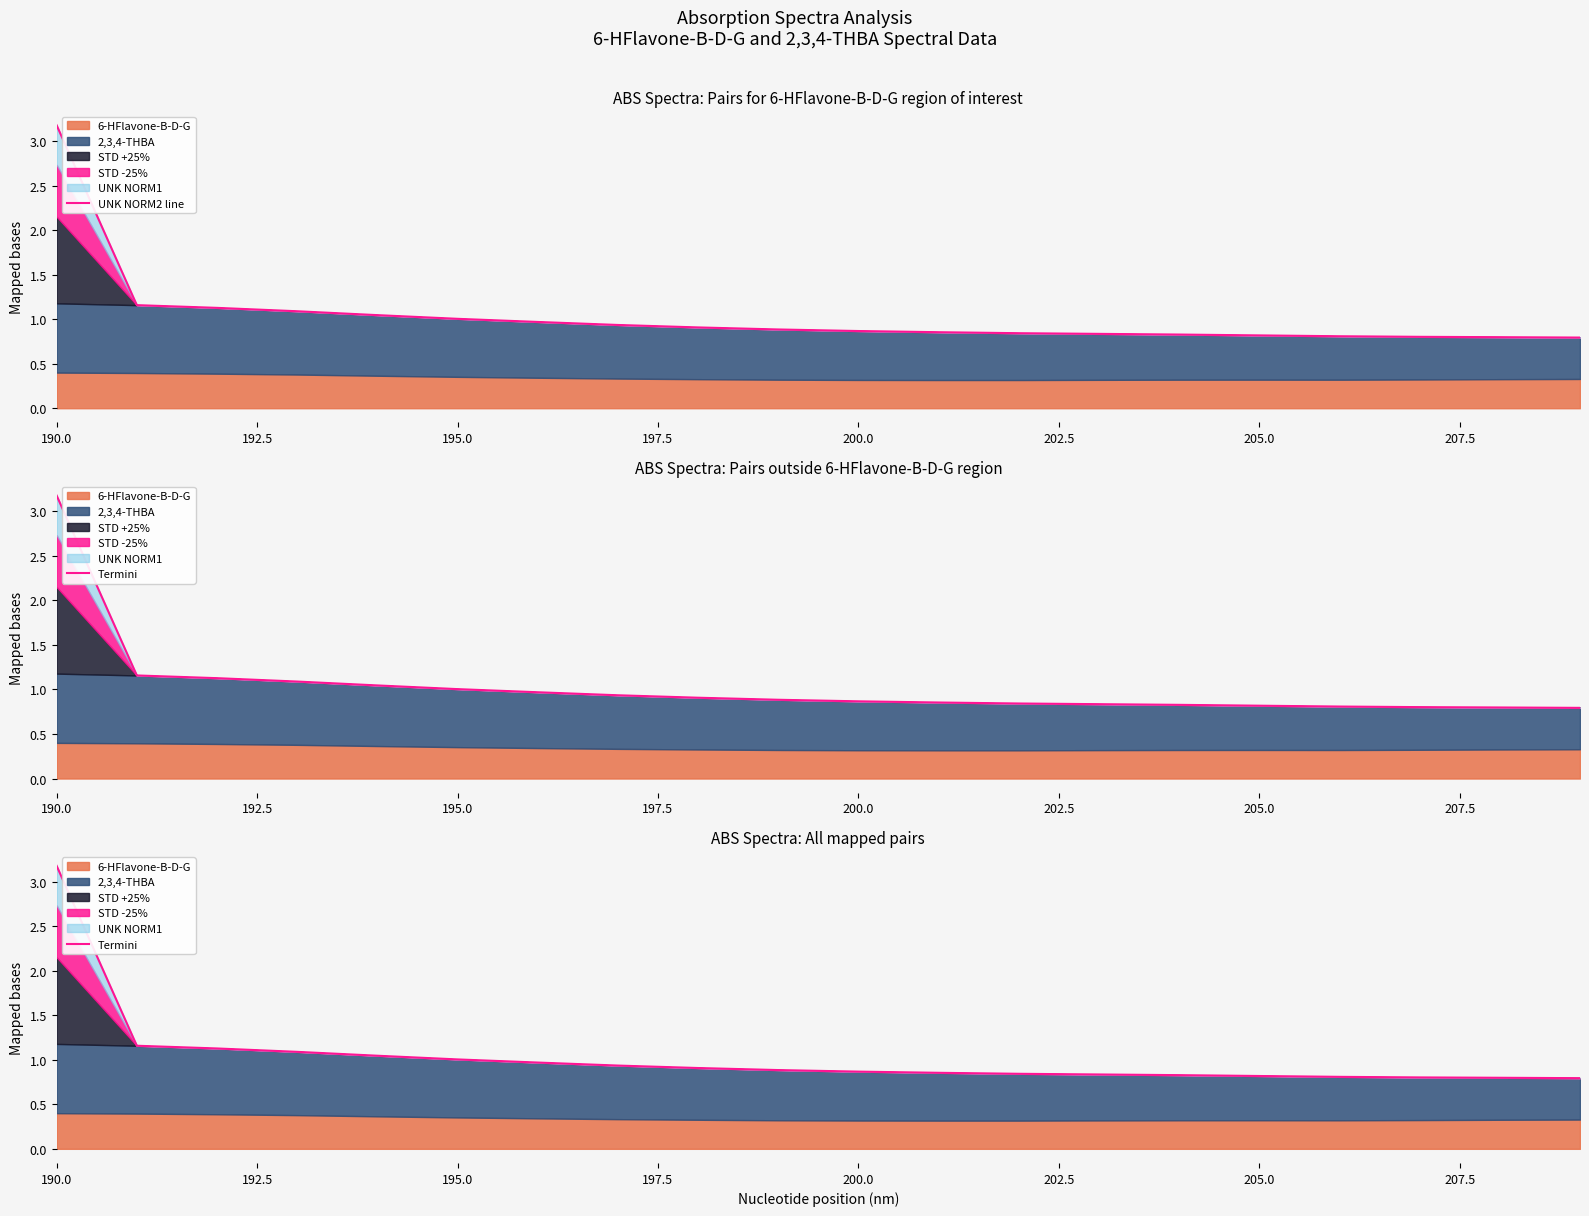

What is the greatest value displayed?

3.2